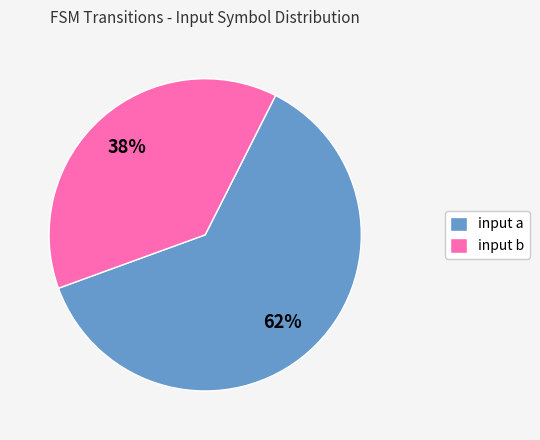

How many slices are in this pie chart?

2